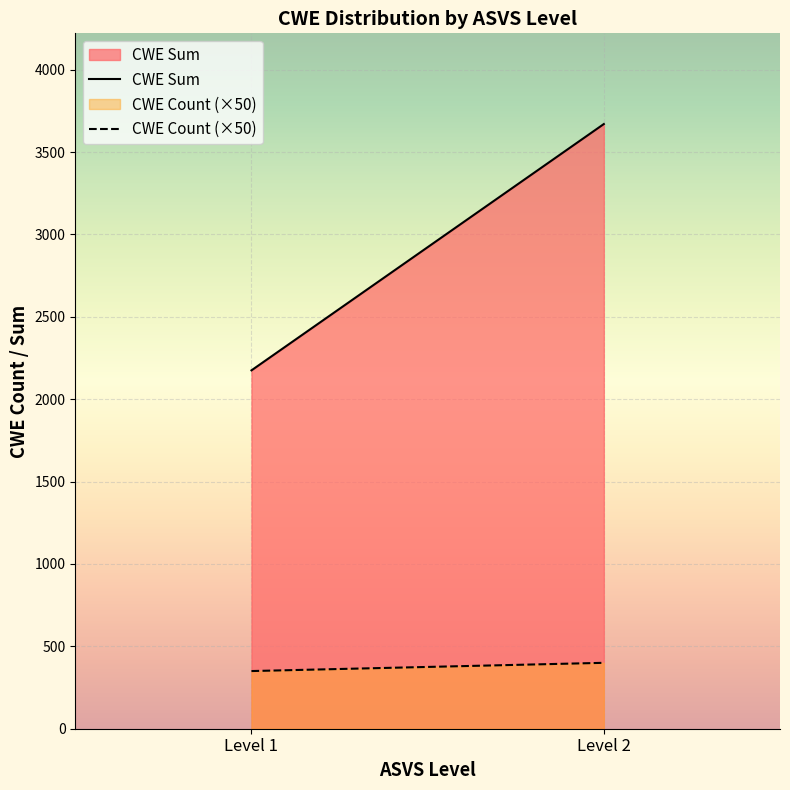

What is the lowest value of the CWE Count (×50) series?

350